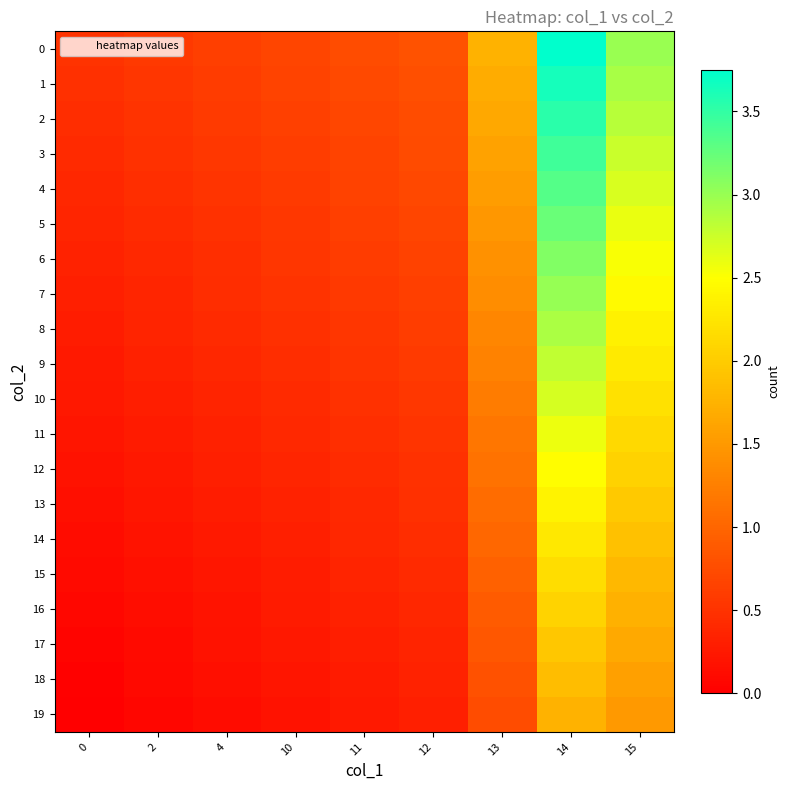

Between 10 and 11, which is larger?

11